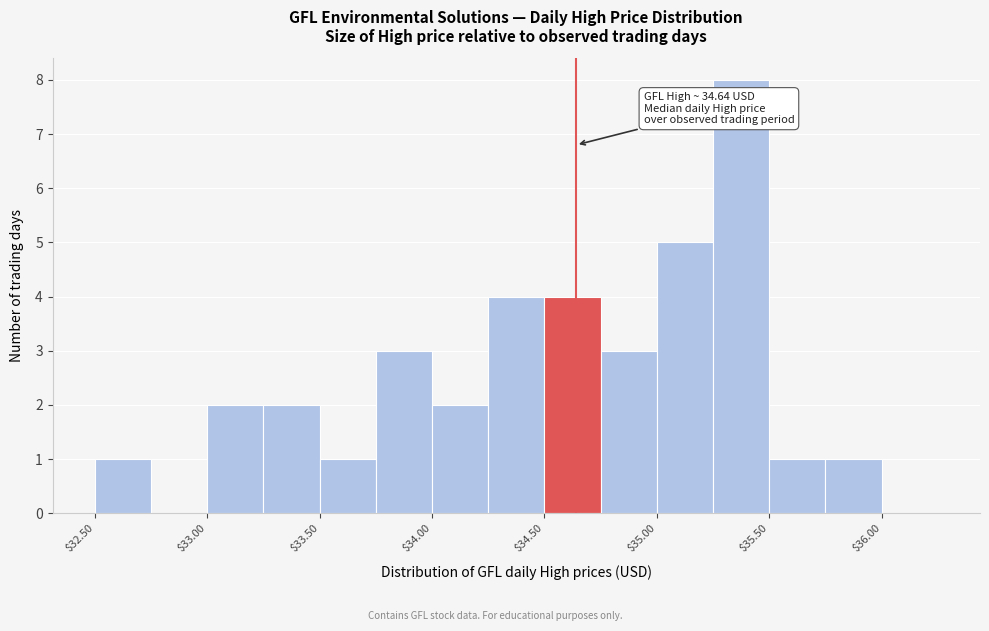

Over which range of the x-axis is the bar tallest?

35.25 to 35.50